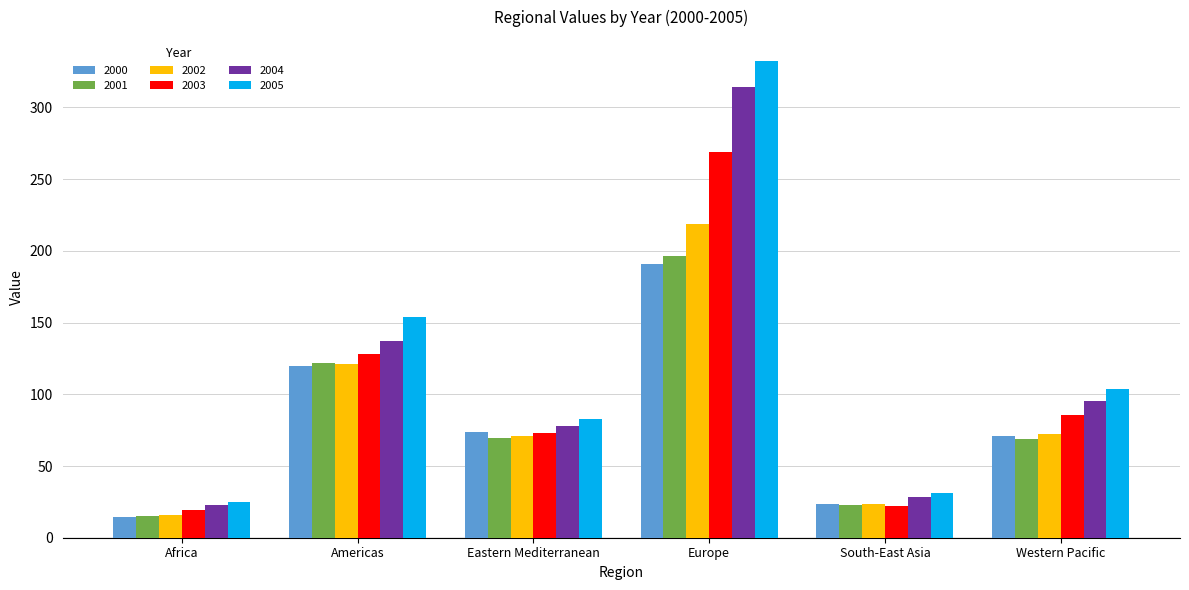

What is the label of the 2nd bar from the right?

South-East Asia